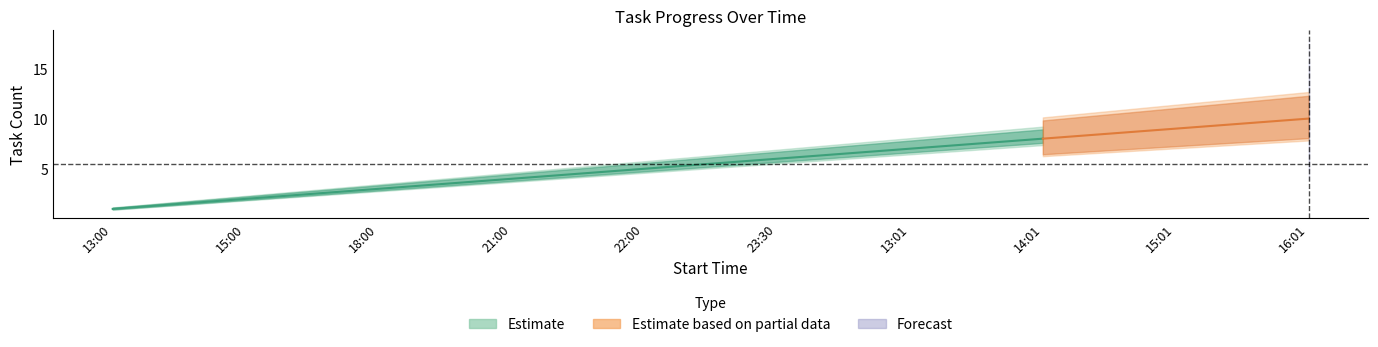

The chart shows a value of 7 at 3. True or false?

False